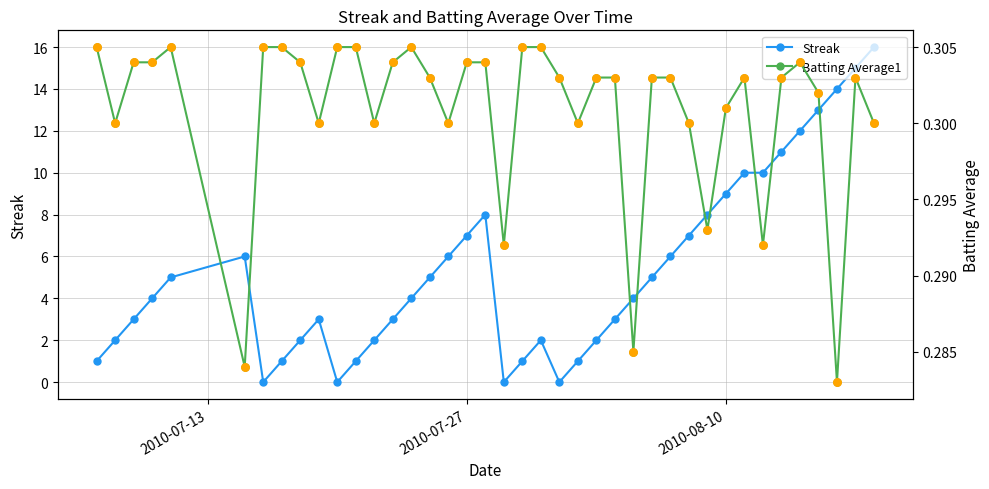

Is the value of Batting Average1 at 30 greater than the value of Streak at 29?

No